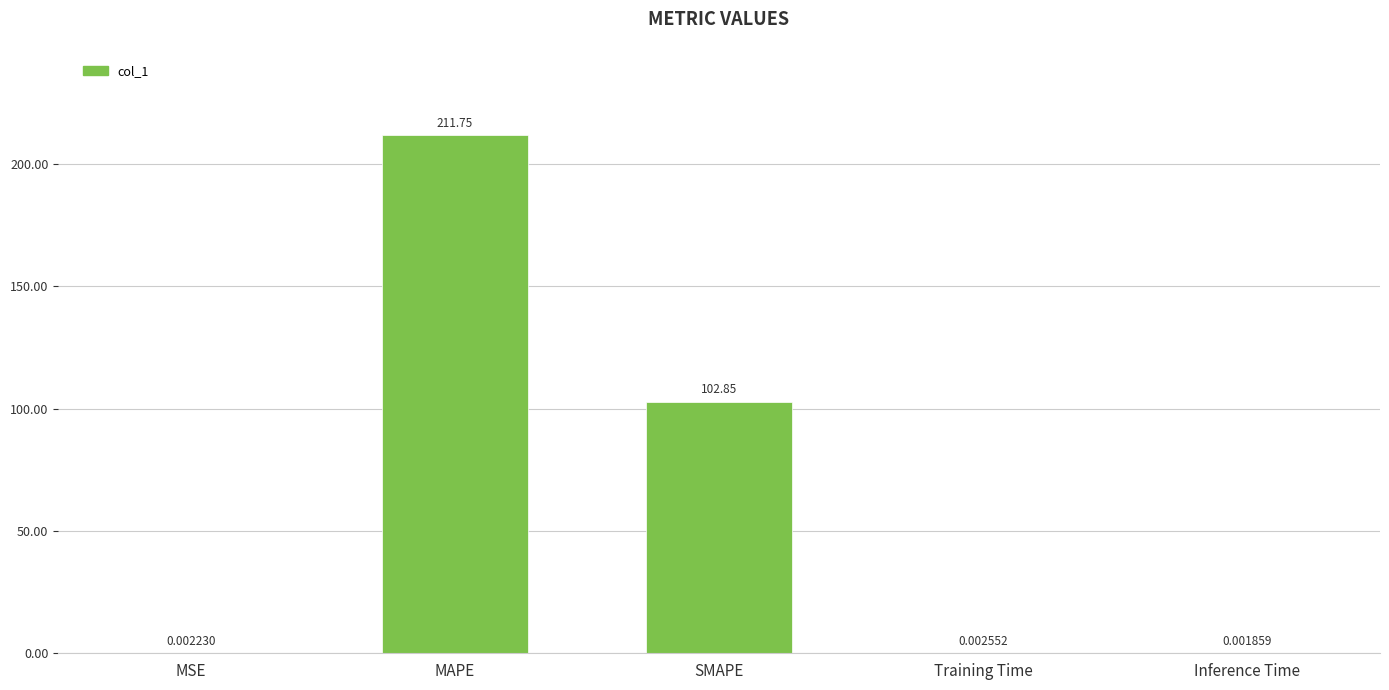

Which category has the highest value across all series?

MAPE